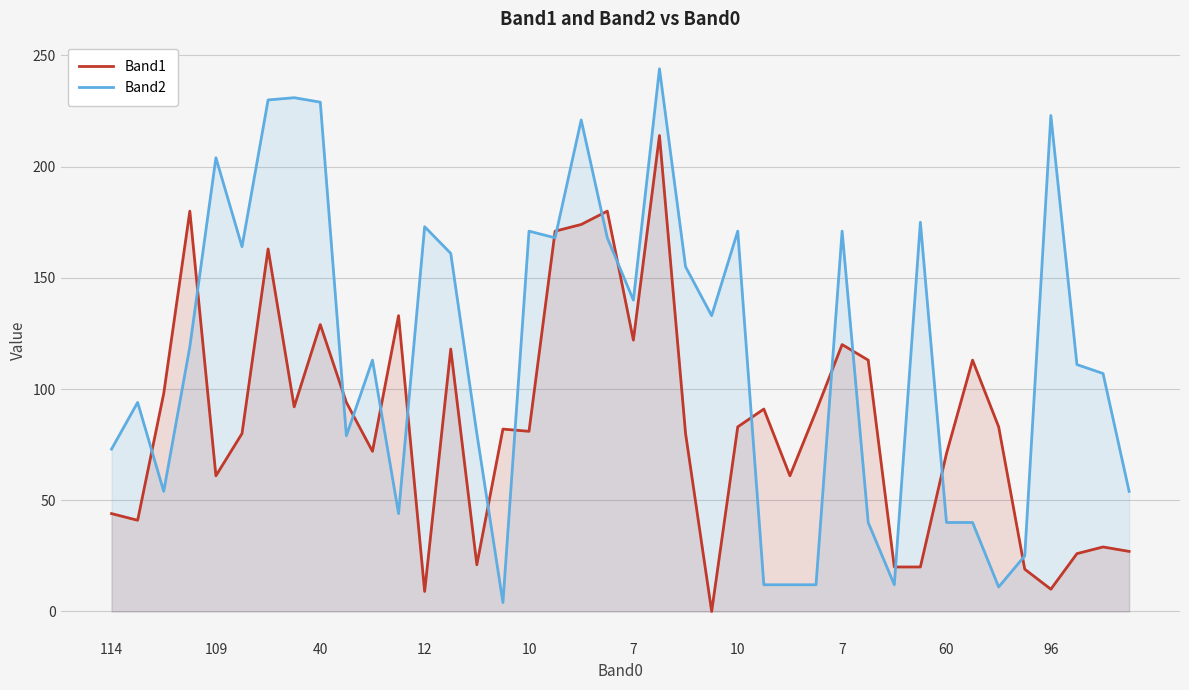

What is the label of the 1st point from the left?

114